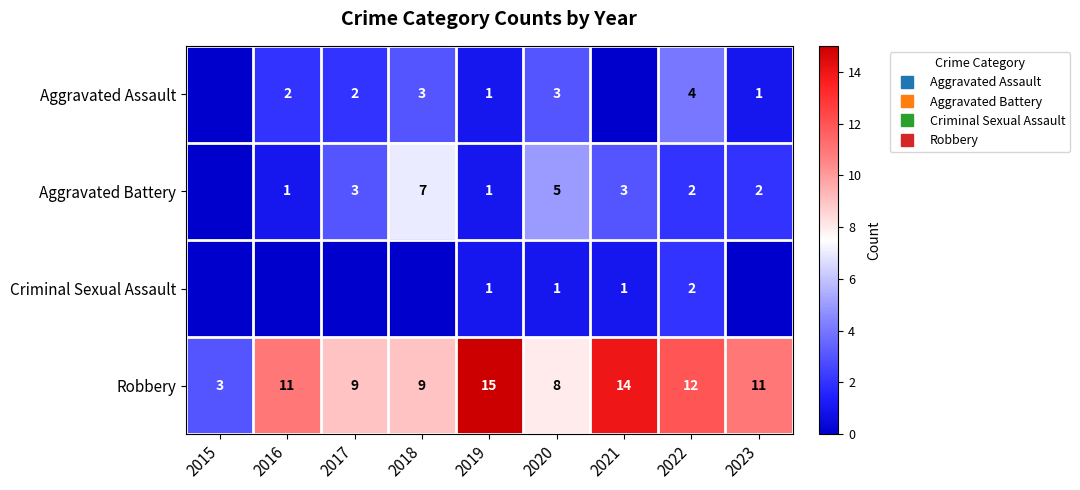

What is the total value across all series at 2015?

3